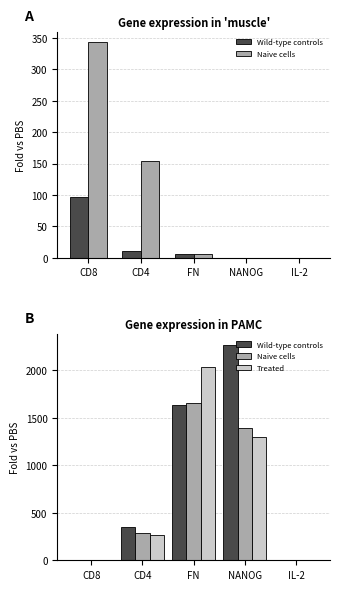

What is the maximum value shown in the chart?

2270